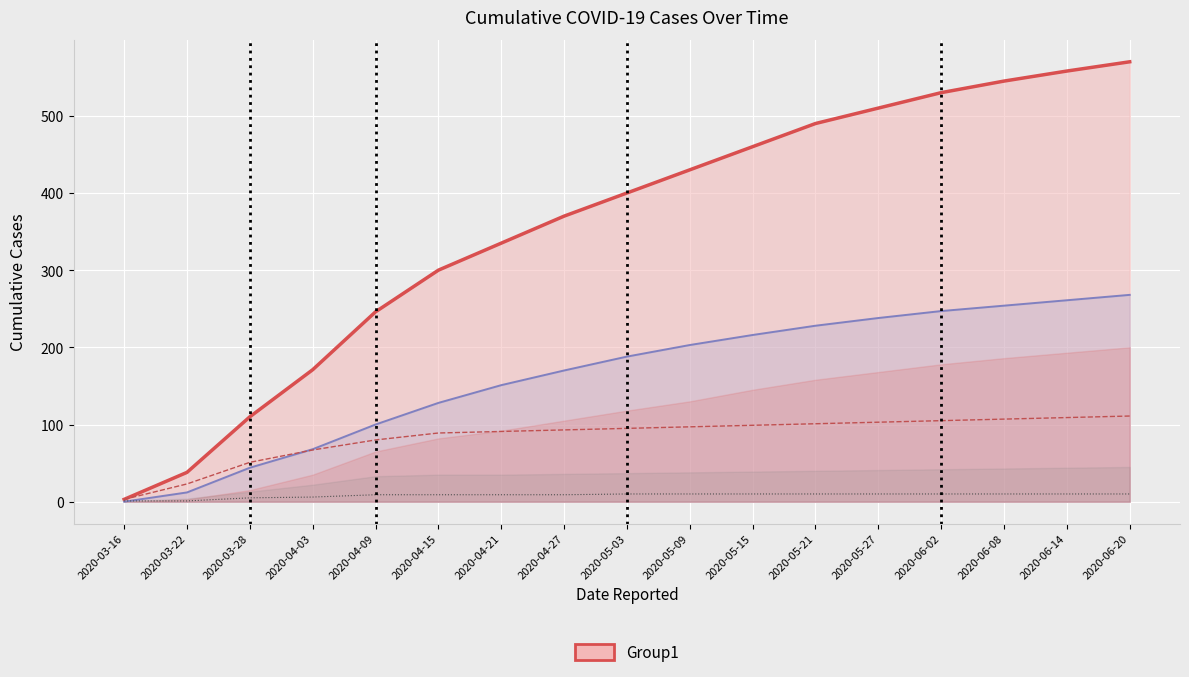

Count the number of categories in the chart.

17